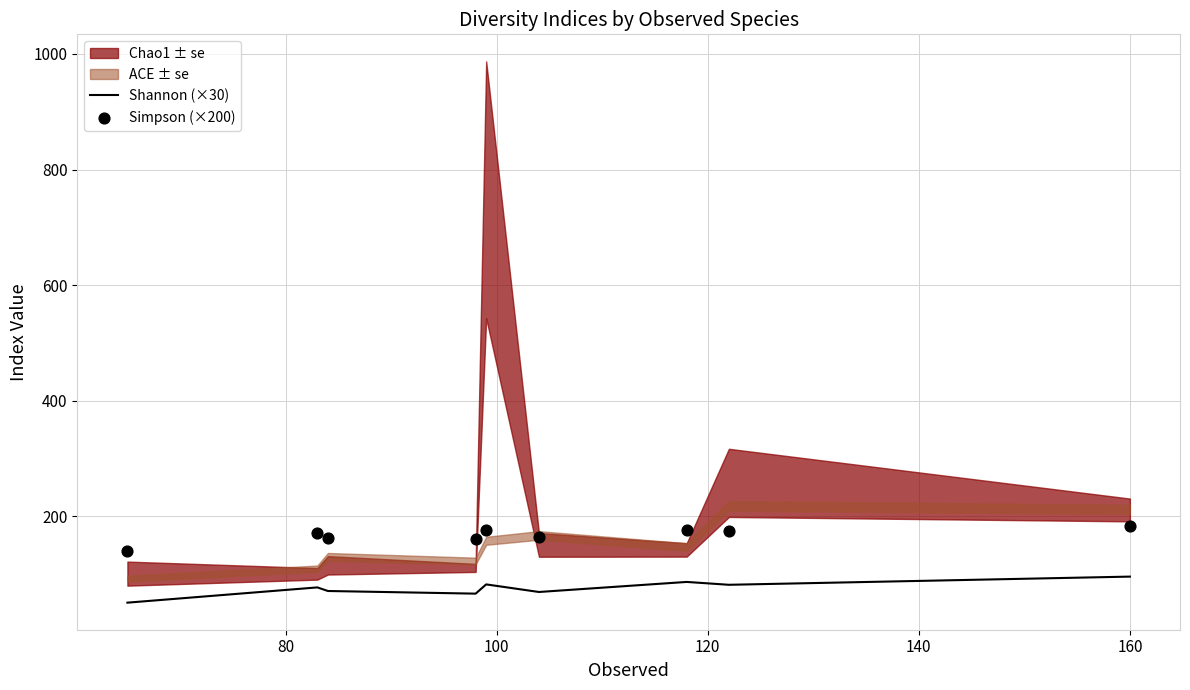

Which series has the largest total across all categories?

Simpson (×200)